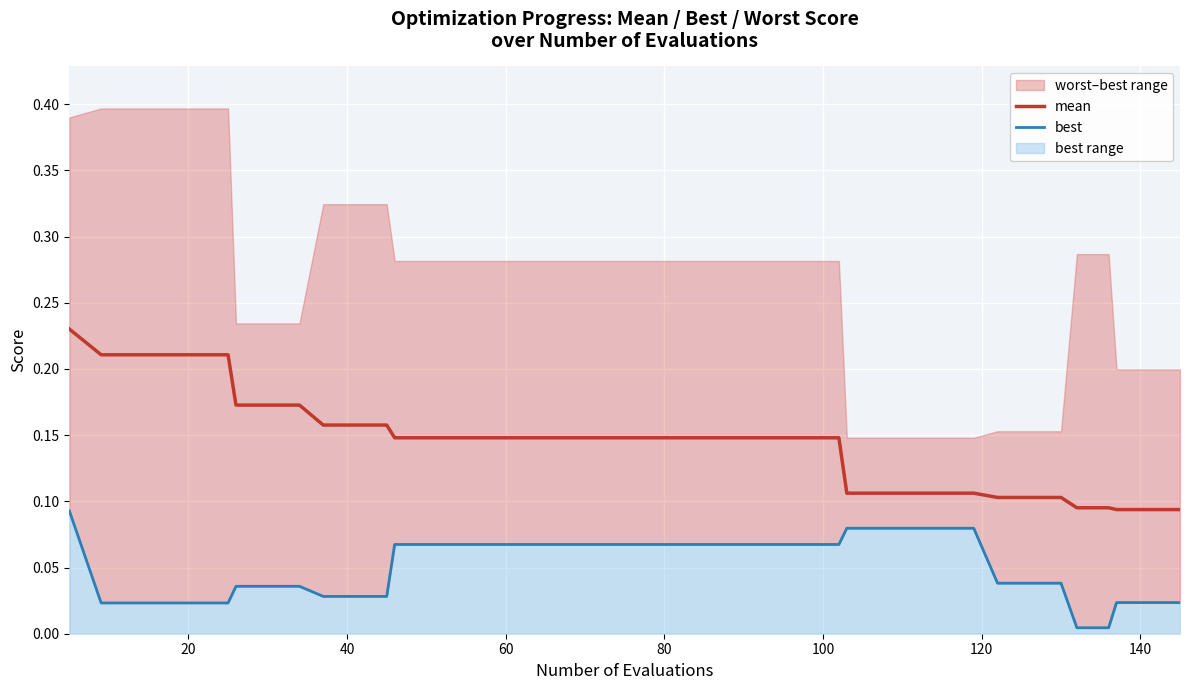

The mean series shows 0.0 at 13. True or false?

False